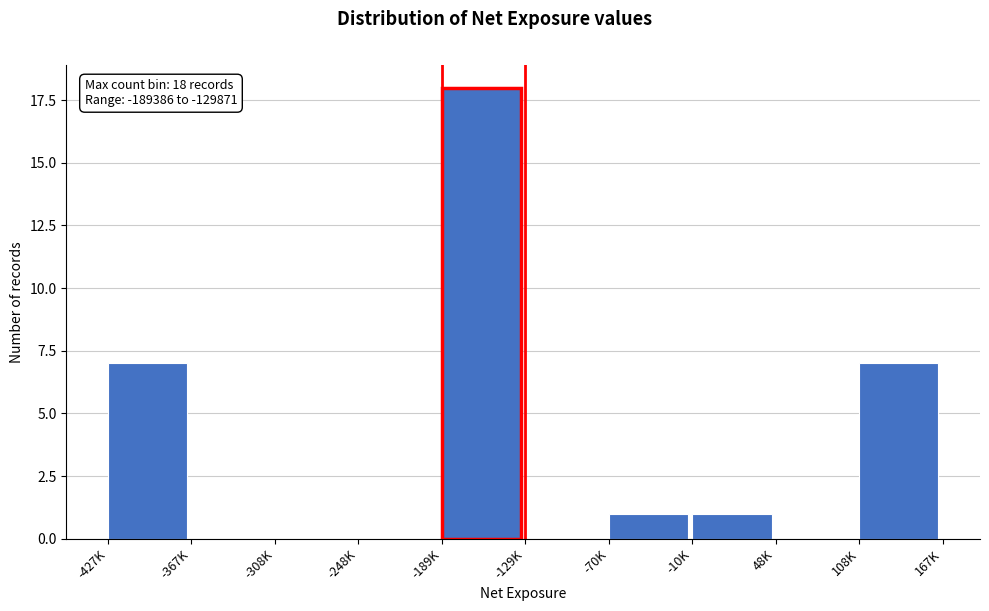

Reading right to left, list all the values displayed in this chart.

108K=7	48K=0	-10K=1	-70K=1	-129K=0	-189K=18	-248K=0	-308K=0	-367K=0	-427K=7